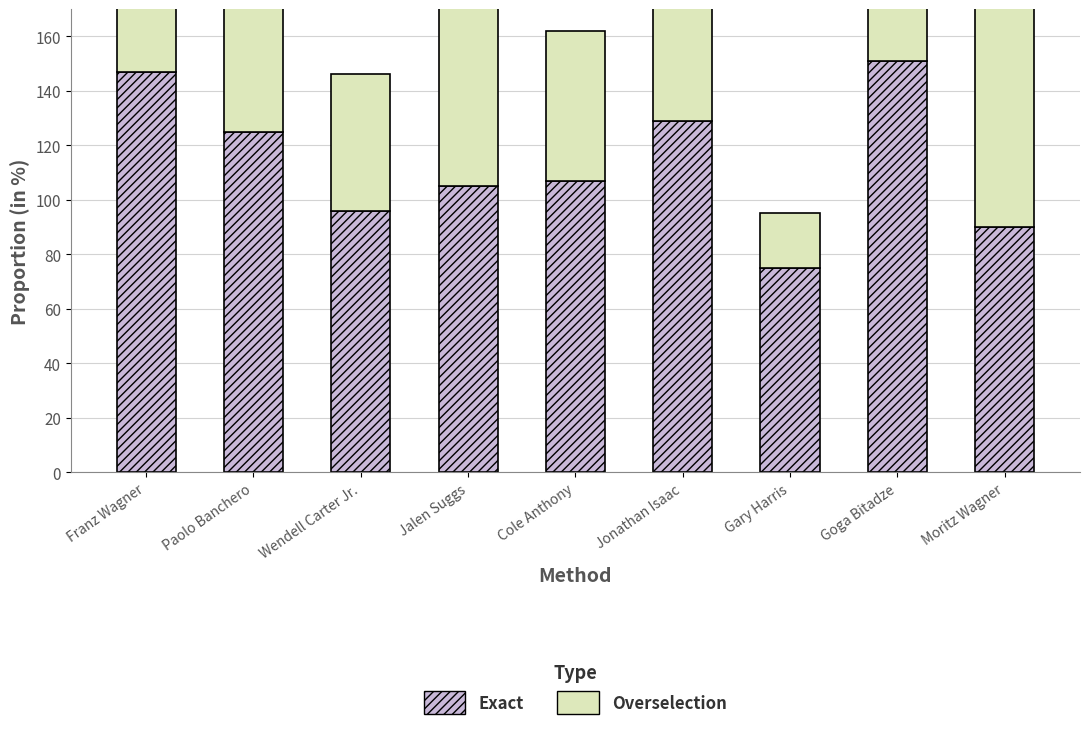

At which category is the sum across all series the highest?

Goga Bitadze